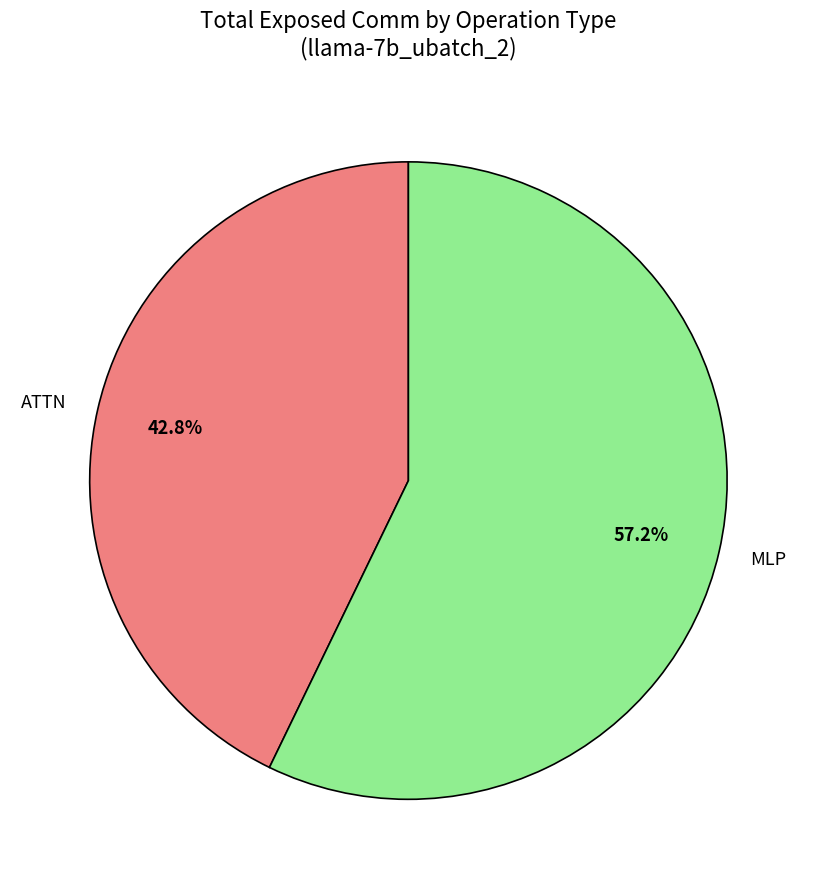

Which slice represents more than half of the pie?

MLP